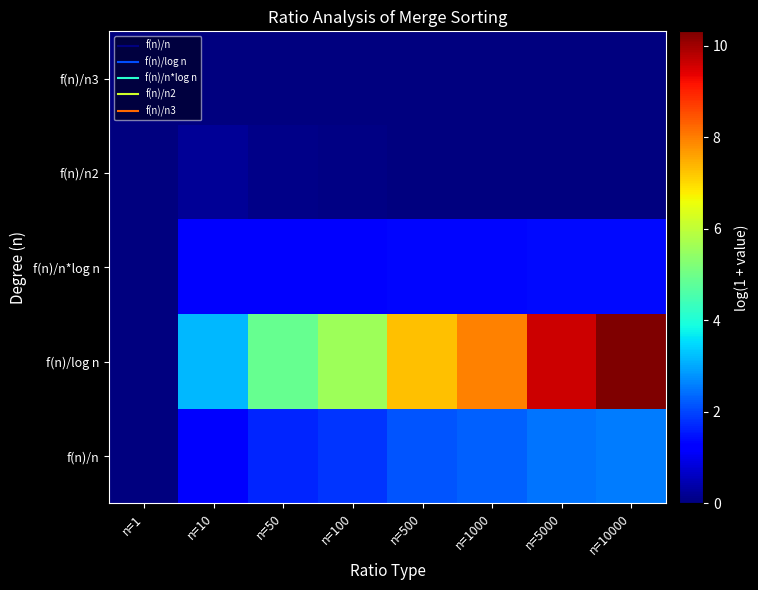

Reading right to left, list all the values displayed in this chart.

f(n)/n: n=10000=2.6	n=5000=2.5	n=1000=2.3	n=500=2.2	n=100=1.8	n=50=1.7	n=10=1.2	n=1=0.0
f(n)/log n: n=10000=10.3	n=5000=9.6	n=1000=8.0	n=500=7.3	n=100=5.6	n=50=4.9	n=10=3.2	n=1=0.0
f(n)/n*log n: n=10000=1.4	n=5000=1.4	n=1000=1.4	n=500=1.3	n=100=1.3	n=50=1.3	n=10=1.2	n=1=0.0
f(n)/n2: n=10000=0.0	n=5000=0.0	n=1000=0.0	n=500=0.0	n=100=0.1	n=50=0.1	n=10=0.2	n=1=0.0
f(n)/n3: n=10000=0.0	n=5000=0.0	n=1000=0.0	n=500=0.0	n=100=0.0	n=50=0.0	n=10=0.0	n=1=0.0